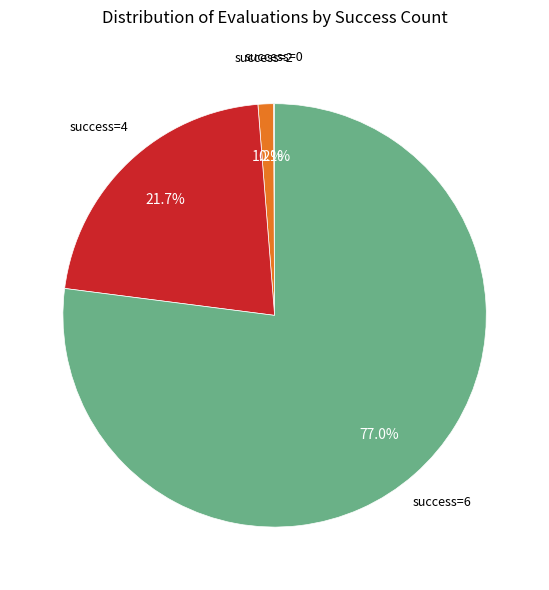

Is there any slice that represents more than half of the pie?

Yes